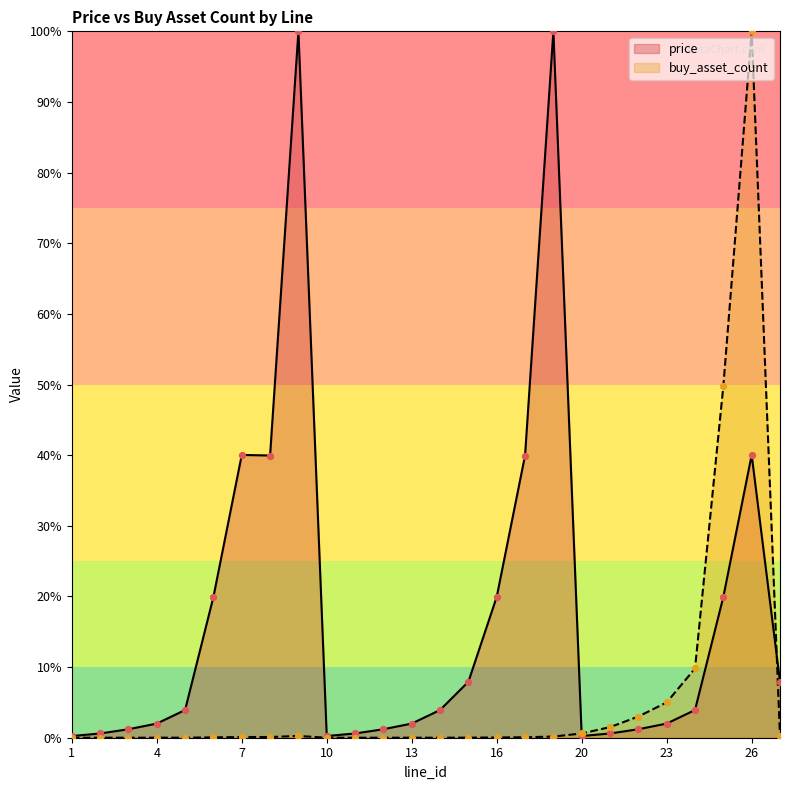

Which series contains the lowest Y value?

buy_asset_count